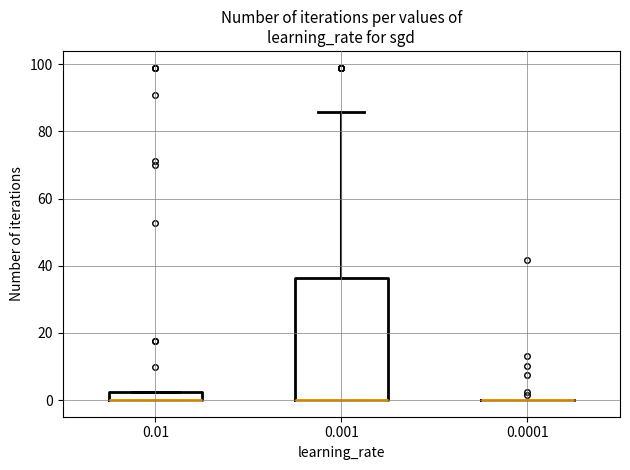

Where is the upper edge of the box at x = 0.01 on the y-axis? The values are not printed on the chart, so give them approximately, as read against the axis.

2